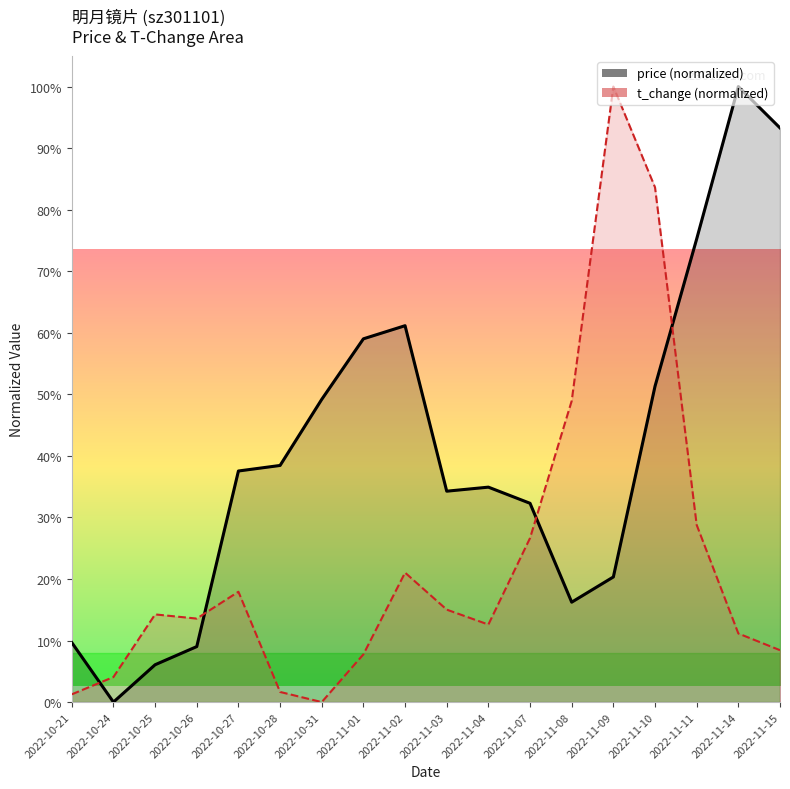

The t_change series shows 164.9 at 2022-11-09. True or false?

False